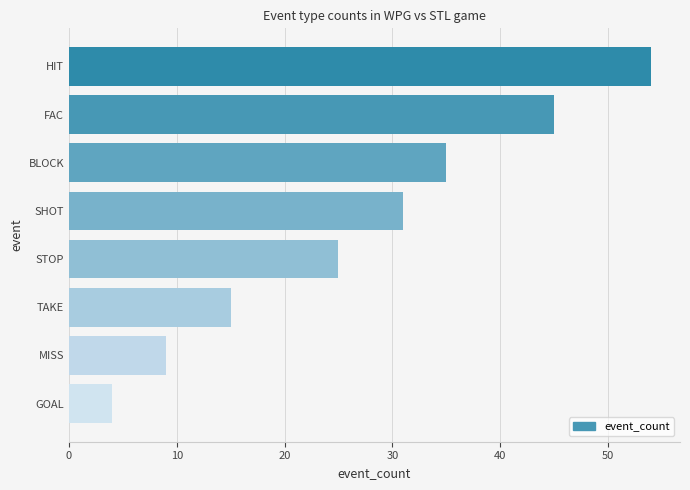

How many distinct data groups are displayed?

1